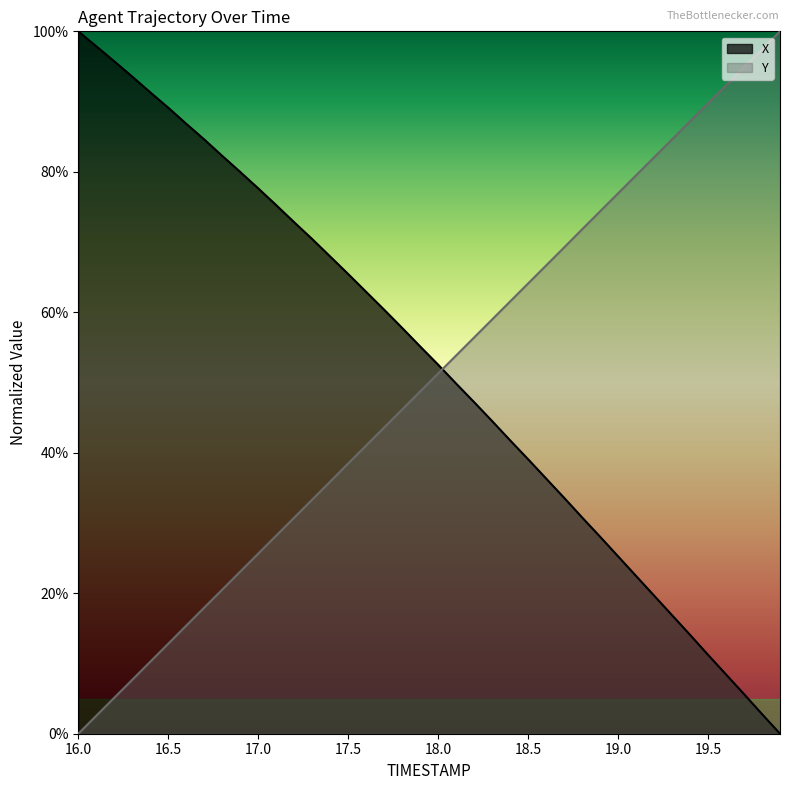

The Y series shows 0.6 at 18.3. True or false?

True